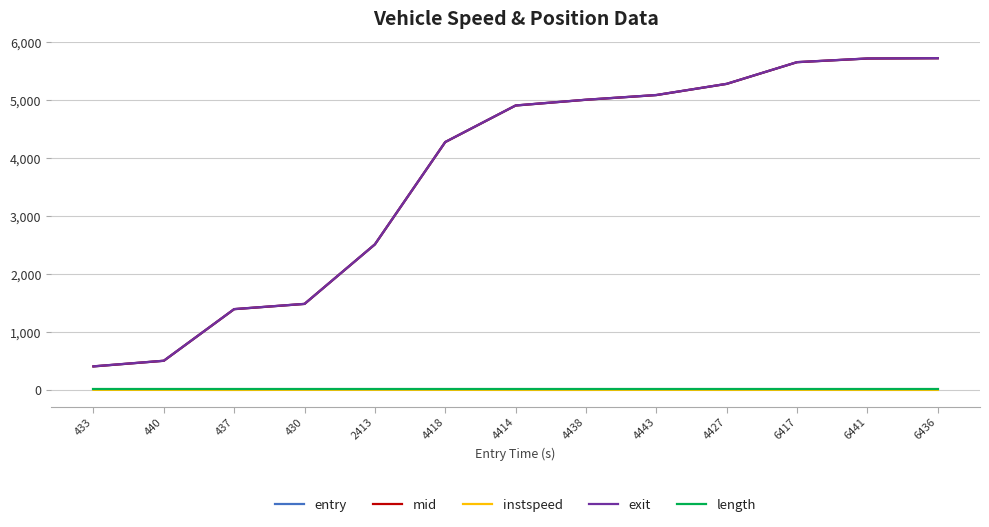

Is it true that mid equals 2515.4 at 2413?

True